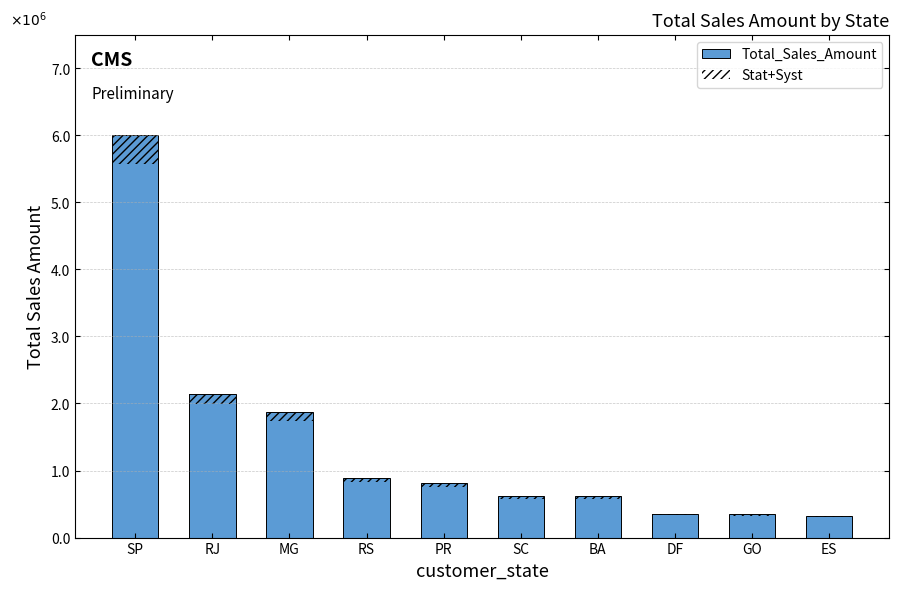

Where does the Total_Sales_Amount series first go above 811156?

SP